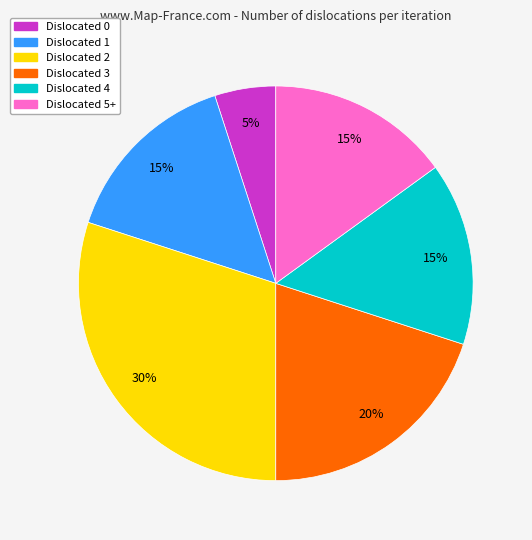

To the nearest percent, what is the average slice percentage?

17%